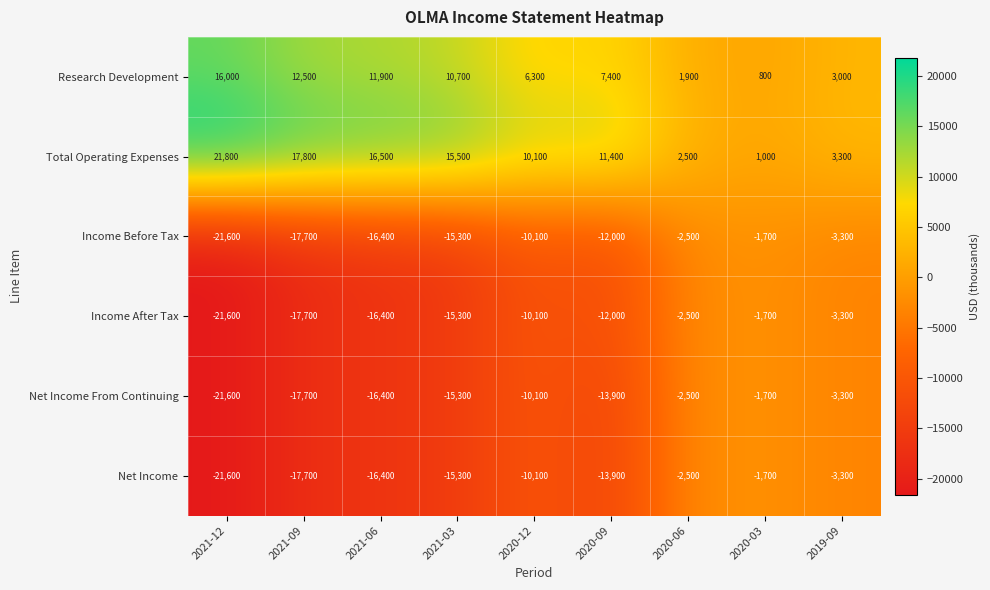

At which label does Research Development first exceed 7400?

2021-12